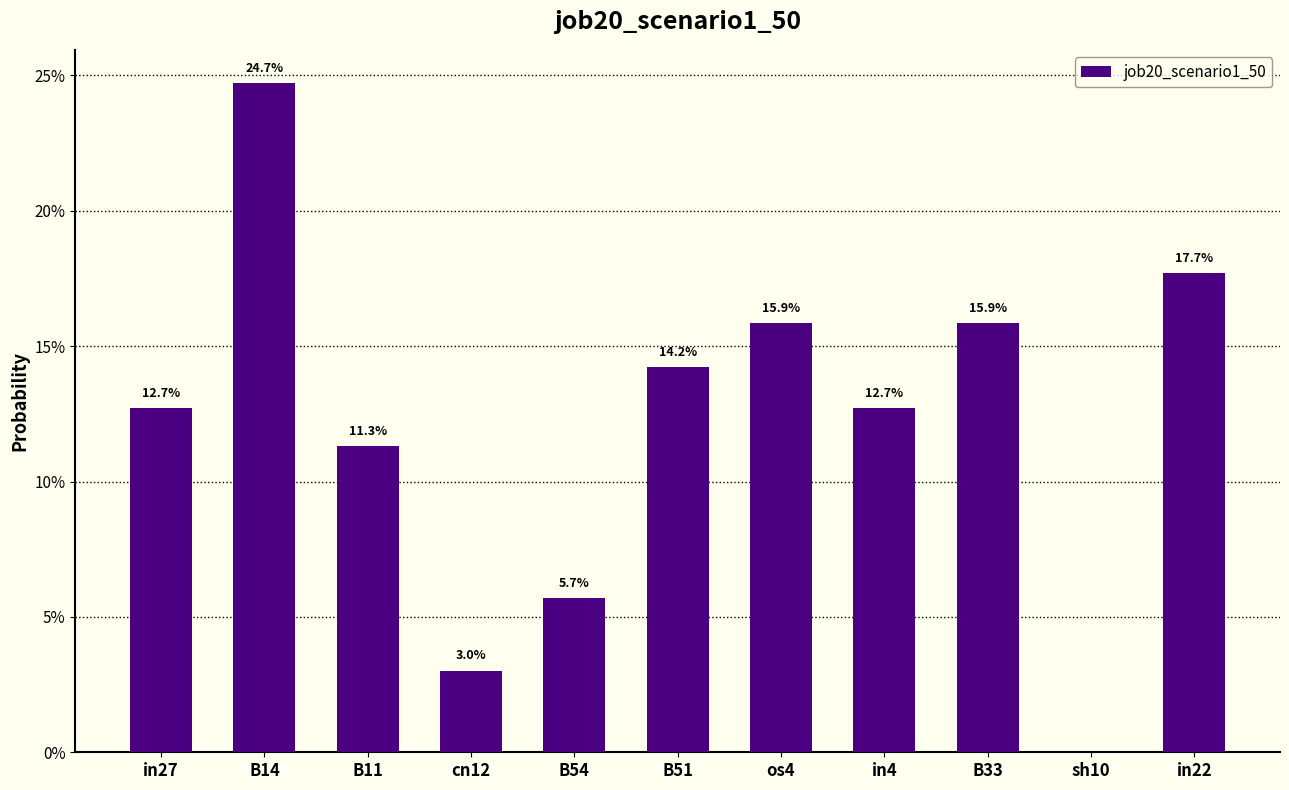

The chart shows a value of 0.2 at B11. True or false?

False